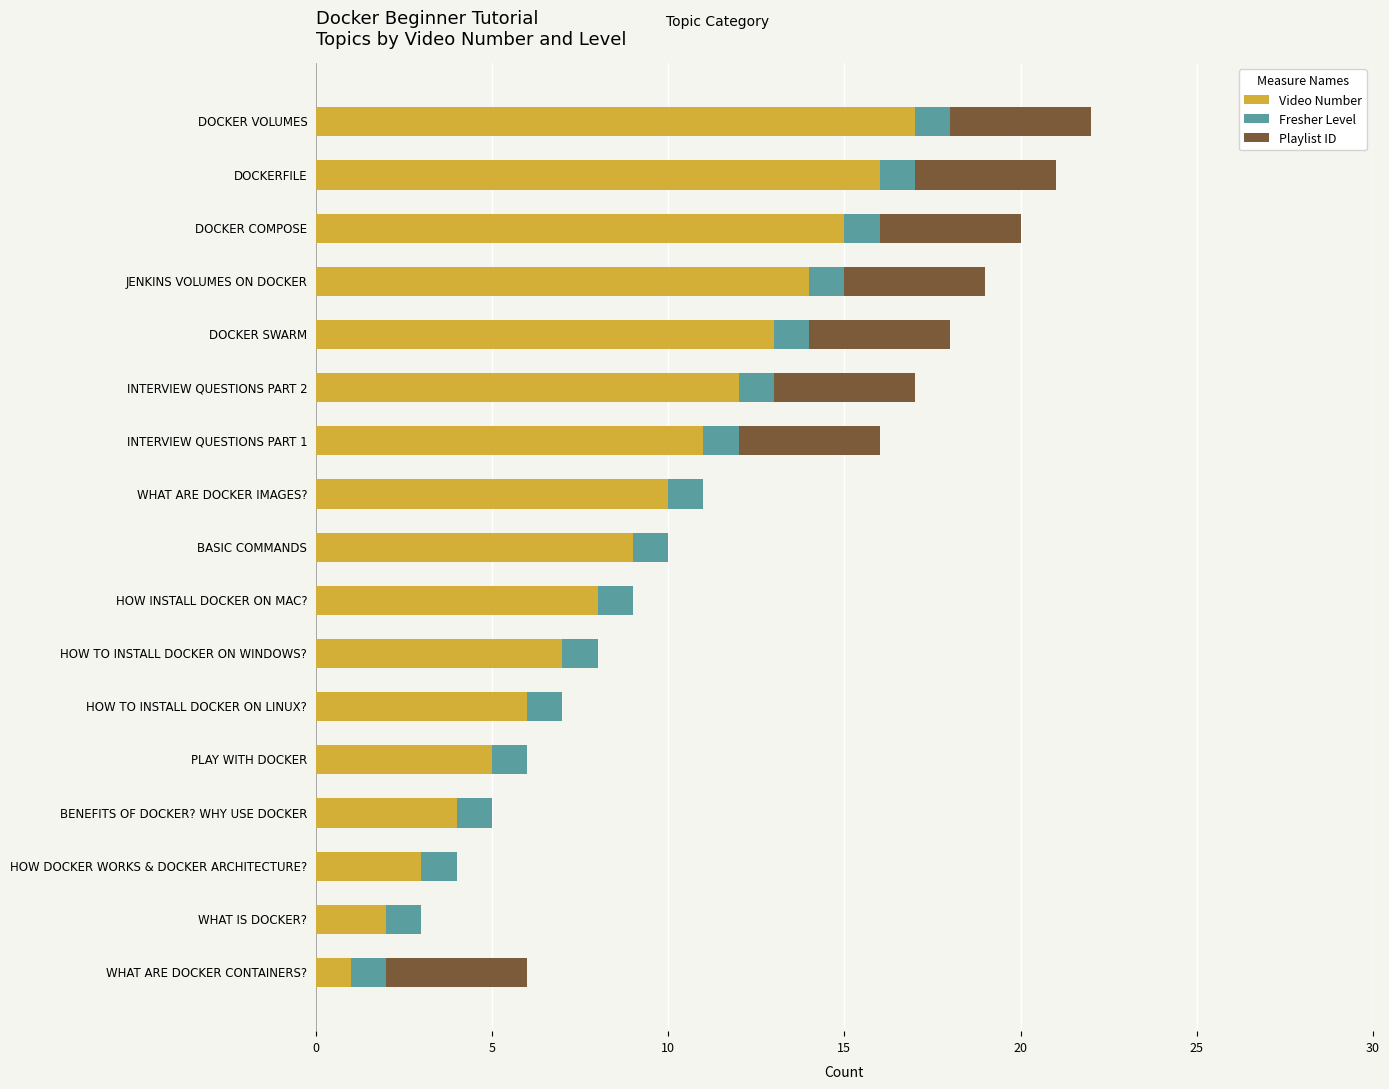

What is the total value across all series at PLAY WITH DOCKER?

6